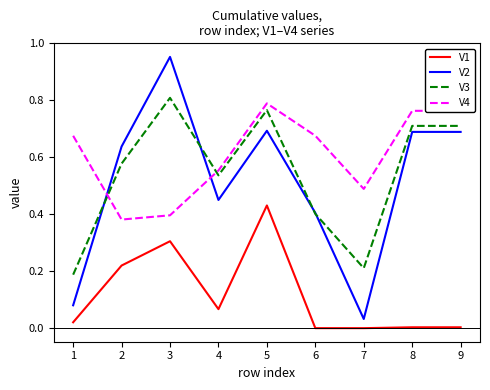

At which label does V2 reach its peak?

3